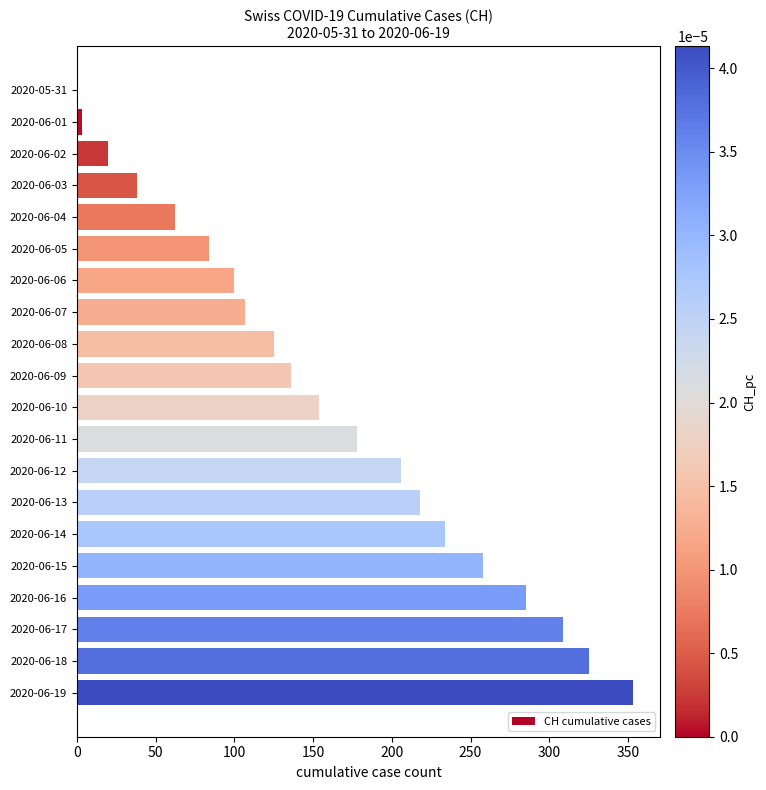

What is the sum of all values?

3195